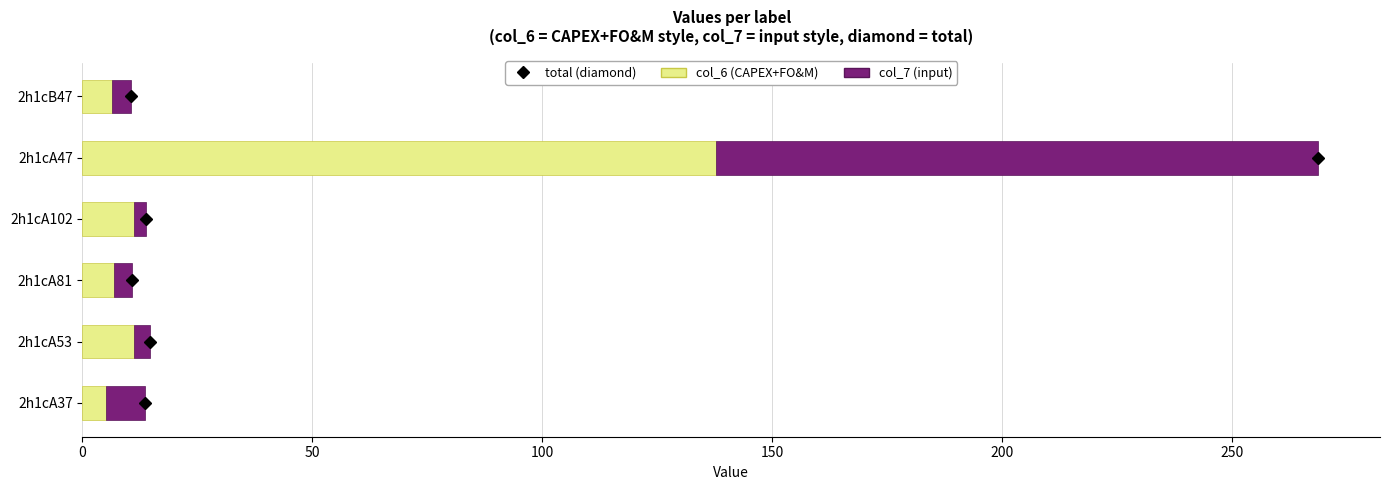

At which category is the sum across all series the highest?

2h1cA47